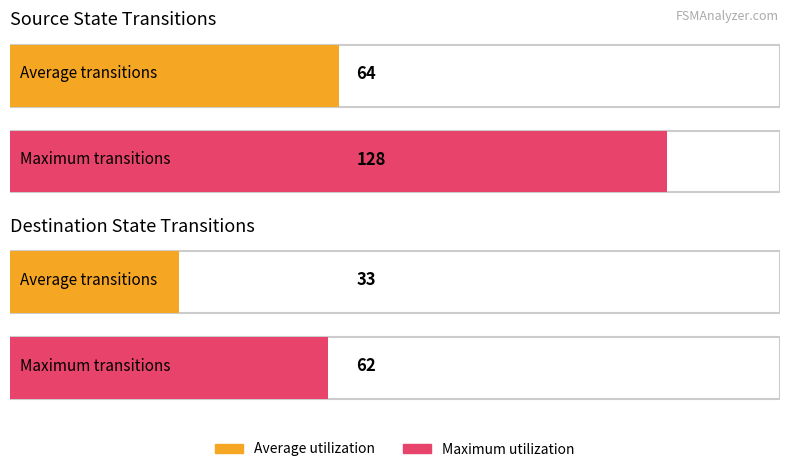

Between source_state and destination_state, which is larger?

source_state